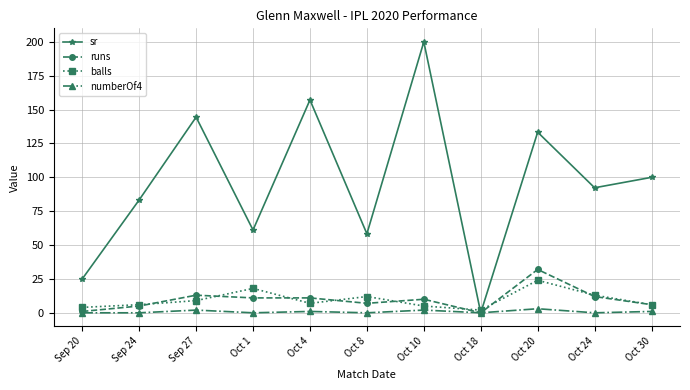

True or false: numberOf4 has a value of 2.0 at Oct 10.

True